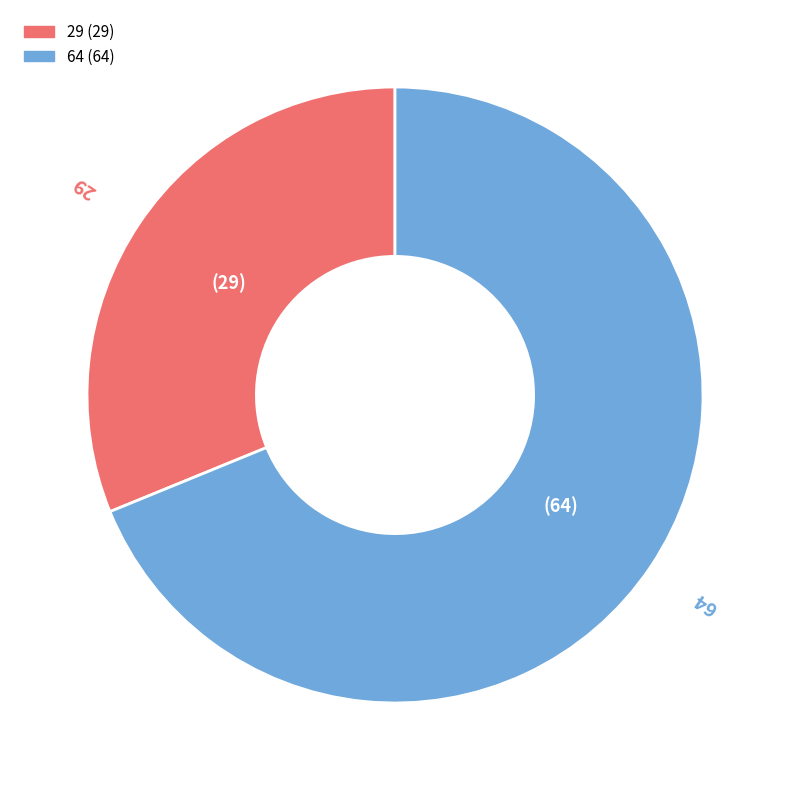

Is there a majority slice in this chart?

Yes